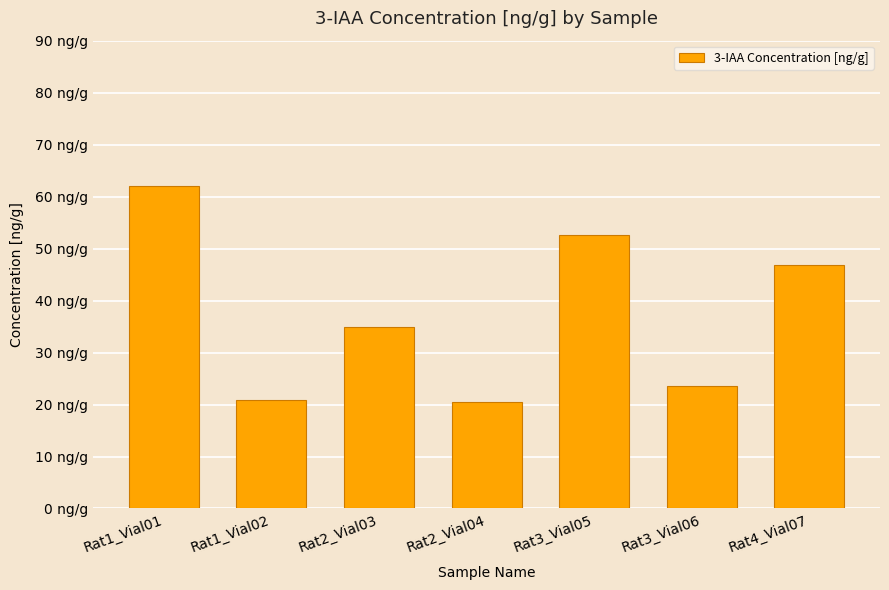

The value at Rat2_Vial03 is 34.9. True or false?

True